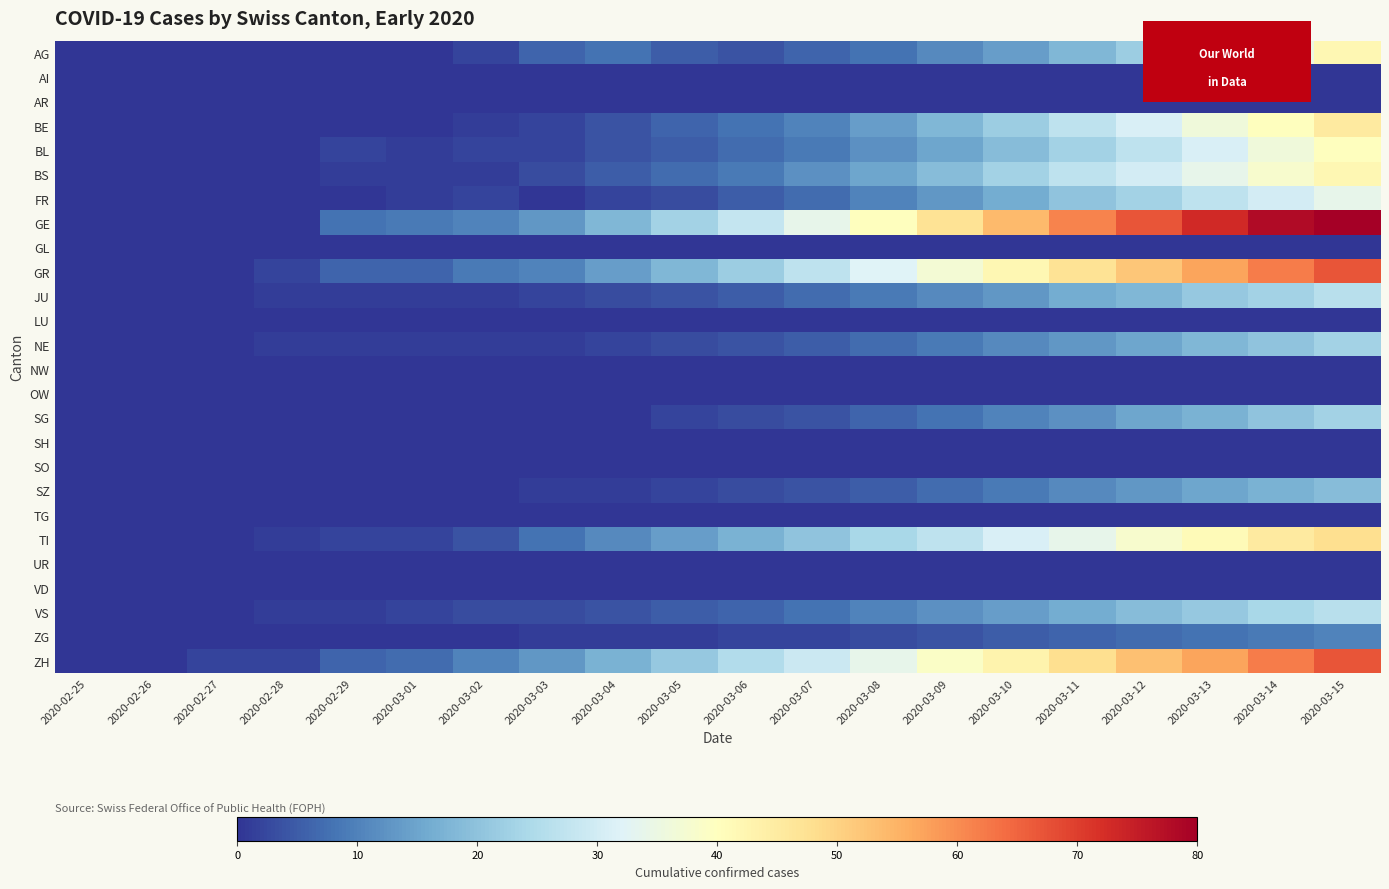

Reading left to right, what are all the values shown in this chart?

AG: 2020-02-25=0	2020-02-26=0	2020-02-27=0	2020-02-28=0	2020-02-29=0	2020-03-01=0	2020-03-02=2	2020-03-03=6	2020-03-04=8	2020-03-05=5	2020-03-06=4	2020-03-07=6	2020-03-08=8	2020-03-09=11	2020-03-10=14	2020-03-11=18	2020-03-12=22	2020-03-13=28	2020-03-14=35	2020-03-15=42
AI: 2020-02-25=0	2020-02-26=0	2020-02-27=0	2020-02-28=0	2020-02-29=0	2020-03-01=0	2020-03-02=0	2020-03-03=0	2020-03-04=0	2020-03-05=0	2020-03-06=0	2020-03-07=0	2020-03-08=0	2020-03-09=0	2020-03-10=0	2020-03-11=0	2020-03-12=0	2020-03-13=0	2020-03-14=0	2020-03-15=0
AR: 2020-02-25=0	2020-02-26=0	2020-02-27=0	2020-02-28=0	2020-02-29=0	2020-03-01=0	2020-03-02=0	2020-03-03=0	2020-03-04=0	2020-03-05=0	2020-03-06=0	2020-03-07=0	2020-03-08=0	2020-03-09=0	2020-03-10=0	2020-03-11=0	2020-03-12=0	2020-03-13=0	2020-03-14=0	2020-03-15=0
BE: 2020-02-25=0	2020-02-26=0	2020-02-27=0	2020-02-28=0	2020-02-29=0	2020-03-01=0	2020-03-02=1	2020-03-03=2	2020-03-04=4	2020-03-05=6	2020-03-06=8	2020-03-07=10	2020-03-08=14	2020-03-09=18	2020-03-10=22	2020-03-11=27	2020-03-12=31	2020-03-13=36	2020-03-14=40	2020-03-15=45
BL: 2020-02-25=0	2020-02-26=0	2020-02-27=0	2020-02-28=0	2020-02-29=2	2020-03-01=1	2020-03-02=2	2020-03-03=2	2020-03-04=4	2020-03-05=5	2020-03-06=7	2020-03-07=9	2020-03-08=12	2020-03-09=15	2020-03-10=19	2020-03-11=23	2020-03-12=27	2020-03-13=31	2020-03-14=36	2020-03-15=40
BS: 2020-02-25=0	2020-02-26=0	2020-02-27=0	2020-02-28=0	2020-02-29=1	2020-03-01=1	2020-03-02=1	2020-03-03=3	2020-03-04=5	2020-03-05=7	2020-03-06=9	2020-03-07=12	2020-03-08=15	2020-03-09=19	2020-03-10=23	2020-03-11=27	2020-03-12=30	2020-03-13=34	2020-03-14=38	2020-03-15=42
FR: 2020-02-25=0	2020-02-26=0	2020-02-27=0	2020-02-28=0	2020-02-29=0	2020-03-01=1	2020-03-02=2	2020-03-03=0	2020-03-04=2	2020-03-05=3	2020-03-06=5	2020-03-07=7	2020-03-08=10	2020-03-09=13	2020-03-10=16	2020-03-11=20	2020-03-12=23	2020-03-13=27	2020-03-14=30	2020-03-15=34
GE: 2020-02-25=0	2020-02-26=0	2020-02-27=0	2020-02-28=0	2020-02-29=8	2020-03-01=9	2020-03-02=10	2020-03-03=13	2020-03-04=18	2020-03-05=23	2020-03-06=28	2020-03-07=34	2020-03-08=40	2020-03-09=47	2020-03-10=54	2020-03-11=61	2020-03-12=67	2020-03-13=73	2020-03-14=78	2020-03-15=83
GL: 2020-02-25=0	2020-02-26=0	2020-02-27=0	2020-02-28=0	2020-02-29=0	2020-03-01=0	2020-03-02=0	2020-03-03=0	2020-03-04=0	2020-03-05=0	2020-03-06=0	2020-03-07=0	2020-03-08=0	2020-03-09=0	2020-03-10=0	2020-03-11=0	2020-03-12=0	2020-03-13=0	2020-03-14=0	2020-03-15=0
GR: 2020-02-25=0	2020-02-26=0	2020-02-27=0	2020-02-28=2	2020-02-29=6	2020-03-01=6	2020-03-02=9	2020-03-03=10	2020-03-04=14	2020-03-05=18	2020-03-06=22	2020-03-07=27	2020-03-08=32	2020-03-09=37	2020-03-10=42	2020-03-11=47	2020-03-12=52	2020-03-13=57	2020-03-14=62	2020-03-15=67
JU: 2020-02-25=0	2020-02-26=0	2020-02-27=0	2020-02-28=1	2020-02-29=1	2020-03-01=1	2020-03-02=1	2020-03-03=2	2020-03-04=3	2020-03-05=4	2020-03-06=5	2020-03-07=7	2020-03-08=9	2020-03-09=11	2020-03-10=13	2020-03-11=16	2020-03-12=18	2020-03-13=21	2020-03-14=23	2020-03-15=26
LU: 2020-02-25=0	2020-02-26=0	2020-02-27=0	2020-02-28=0	2020-02-29=0	2020-03-01=0	2020-03-02=0	2020-03-03=0	2020-03-04=0	2020-03-05=0	2020-03-06=0	2020-03-07=0	2020-03-08=0	2020-03-09=0	2020-03-10=0	2020-03-11=0	2020-03-12=0	2020-03-13=0	2020-03-14=0	2020-03-15=0
NE: 2020-02-25=0	2020-02-26=0	2020-02-27=0	2020-02-28=1	2020-02-29=1	2020-03-01=1	2020-03-02=1	2020-03-03=1	2020-03-04=2	2020-03-05=3	2020-03-06=4	2020-03-07=5	2020-03-08=7	2020-03-09=9	2020-03-10=11	2020-03-11=13	2020-03-12=15	2020-03-13=18	2020-03-14=20	2020-03-15=23
NW: 2020-02-25=0	2020-02-26=0	2020-02-27=0	2020-02-28=0	2020-02-29=0	2020-03-01=0	2020-03-02=0	2020-03-03=0	2020-03-04=0	2020-03-05=0	2020-03-06=0	2020-03-07=0	2020-03-08=0	2020-03-09=0	2020-03-10=0	2020-03-11=0	2020-03-12=0	2020-03-13=0	2020-03-14=0	2020-03-15=0
OW: 2020-02-25=0	2020-02-26=0	2020-02-27=0	2020-02-28=0	2020-02-29=0	2020-03-01=0	2020-03-02=0	2020-03-03=0	2020-03-04=0	2020-03-05=0	2020-03-06=0	2020-03-07=0	2020-03-08=0	2020-03-09=0	2020-03-10=0	2020-03-11=0	2020-03-12=0	2020-03-13=0	2020-03-14=0	2020-03-15=0
SG: 2020-02-25=0	2020-02-26=0	2020-02-27=0	2020-02-28=0	2020-02-29=0	2020-03-01=0	2020-03-02=0	2020-03-03=0	2020-03-04=0	2020-03-05=2	2020-03-06=3	2020-03-07=4	2020-03-08=6	2020-03-09=8	2020-03-10=10	2020-03-11=12	2020-03-12=15	2020-03-13=17	2020-03-14=20	2020-03-15=23
SH: 2020-02-25=0	2020-02-26=0	2020-02-27=0	2020-02-28=0	2020-02-29=0	2020-03-01=0	2020-03-02=0	2020-03-03=0	2020-03-04=0	2020-03-05=0	2020-03-06=0	2020-03-07=0	2020-03-08=0	2020-03-09=0	2020-03-10=0	2020-03-11=0	2020-03-12=0	2020-03-13=0	2020-03-14=0	2020-03-15=0
SO: 2020-02-25=0	2020-02-26=0	2020-02-27=0	2020-02-28=0	2020-02-29=0	2020-03-01=0	2020-03-02=0	2020-03-03=0	2020-03-04=0	2020-03-05=0	2020-03-06=0	2020-03-07=0	2020-03-08=0	2020-03-09=0	2020-03-10=0	2020-03-11=0	2020-03-12=0	2020-03-13=0	2020-03-14=0	2020-03-15=0
SZ: 2020-02-25=0	2020-02-26=0	2020-02-27=0	2020-02-28=0	2020-02-29=0	2020-03-01=0	2020-03-02=0	2020-03-03=1	2020-03-04=1	2020-03-05=2	2020-03-06=3	2020-03-07=4	2020-03-08=5	2020-03-09=7	2020-03-10=9	2020-03-11=11	2020-03-12=13	2020-03-13=15	2020-03-14=17	2020-03-15=19
TG: 2020-02-25=0	2020-02-26=0	2020-02-27=0	2020-02-28=0	2020-02-29=0	2020-03-01=0	2020-03-02=0	2020-03-03=0	2020-03-04=0	2020-03-05=0	2020-03-06=0	2020-03-07=0	2020-03-08=0	2020-03-09=0	2020-03-10=0	2020-03-11=0	2020-03-12=0	2020-03-13=0	2020-03-14=0	2020-03-15=0
TI: 2020-02-25=0	2020-02-26=0	2020-02-27=0	2020-02-28=1	2020-02-29=2	2020-03-01=2	2020-03-02=4	2020-03-03=8	2020-03-04=11	2020-03-05=14	2020-03-06=17	2020-03-07=20	2020-03-08=24	2020-03-09=27	2020-03-10=31	2020-03-11=34	2020-03-12=38	2020-03-13=41	2020-03-14=45	2020-03-15=48
UR: 2020-02-25=0	2020-02-26=0	2020-02-27=0	2020-02-28=0	2020-02-29=0	2020-03-01=0	2020-03-02=0	2020-03-03=0	2020-03-04=0	2020-03-05=0	2020-03-06=0	2020-03-07=0	2020-03-08=0	2020-03-09=0	2020-03-10=0	2020-03-11=0	2020-03-12=0	2020-03-13=0	2020-03-14=0	2020-03-15=0
VD: 2020-02-25=0	2020-02-26=0	2020-02-27=0	2020-02-28=0	2020-02-29=0	2020-03-01=0	2020-03-02=0	2020-03-03=0	2020-03-04=0	2020-03-05=0	2020-03-06=0	2020-03-07=0	2020-03-08=0	2020-03-09=0	2020-03-10=0	2020-03-11=0	2020-03-12=0	2020-03-13=0	2020-03-14=0	2020-03-15=0
VS: 2020-02-25=0	2020-02-26=0	2020-02-27=0	2020-02-28=1	2020-02-29=1	2020-03-01=2	2020-03-02=3	2020-03-03=3	2020-03-04=4	2020-03-05=5	2020-03-06=6	2020-03-07=8	2020-03-08=10	2020-03-09=12	2020-03-10=14	2020-03-11=16	2020-03-12=19	2020-03-13=21	2020-03-14=24	2020-03-15=26
ZG: 2020-02-25=0	2020-02-26=0	2020-02-27=0	2020-02-28=0	2020-02-29=0	2020-03-01=0	2020-03-02=0	2020-03-03=1	2020-03-04=1	2020-03-05=1	2020-03-06=2	2020-03-07=2	2020-03-08=3	2020-03-09=4	2020-03-10=5	2020-03-11=6	2020-03-12=7	2020-03-13=8	2020-03-14=9	2020-03-15=10
ZH: 2020-02-25=0	2020-02-26=0	2020-02-27=2	2020-02-28=2	2020-02-29=6	2020-03-01=7	2020-03-02=10	2020-03-03=13	2020-03-04=17	2020-03-05=21	2020-03-06=25	2020-03-07=29	2020-03-08=34	2020-03-09=39	2020-03-10=43	2020-03-11=48	2020-03-12=53	2020-03-13=57	2020-03-14=62	2020-03-15=67